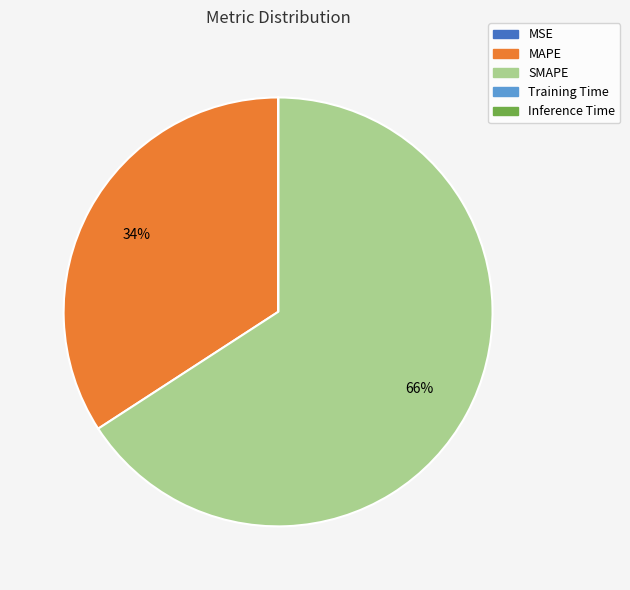

The MAPE slice represents 48% of the pie. True or false?

False